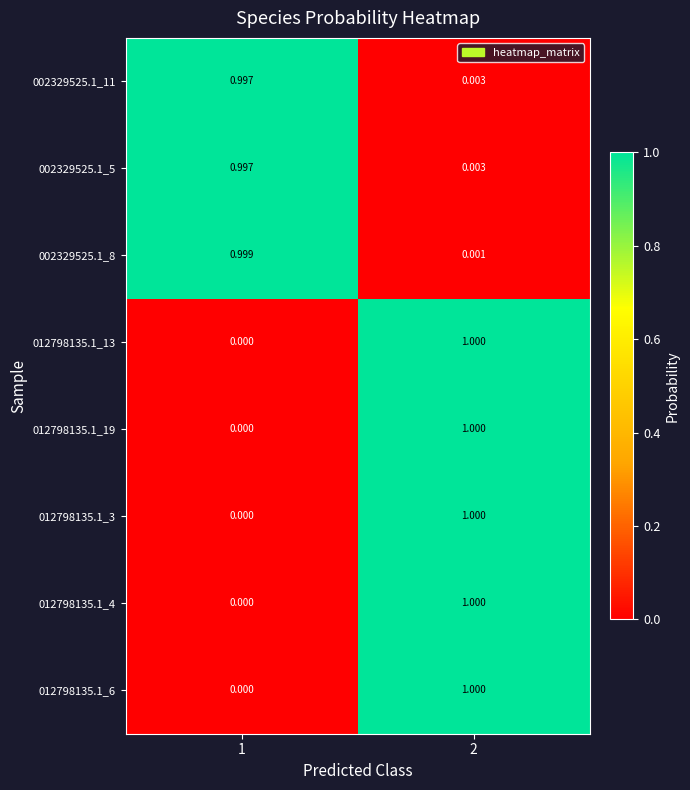

How many series are shown in this chart?

8